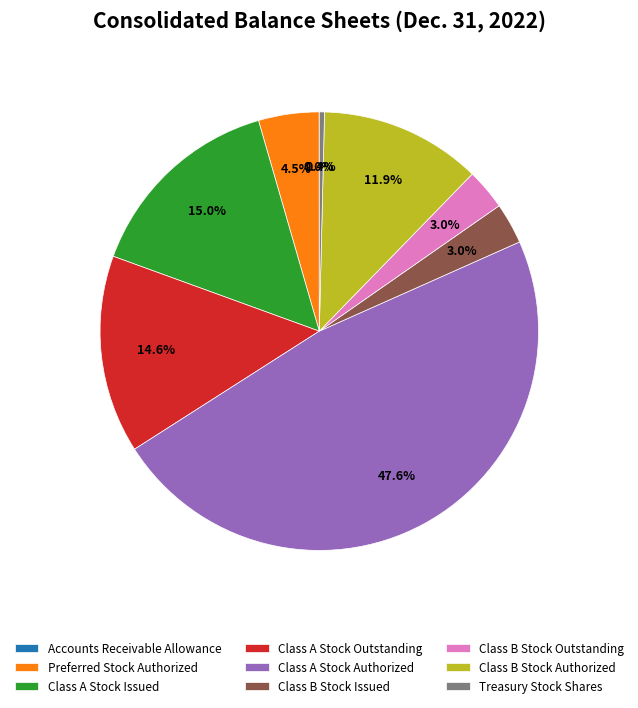

Which slice is the largest?

Class A Stock Authorized